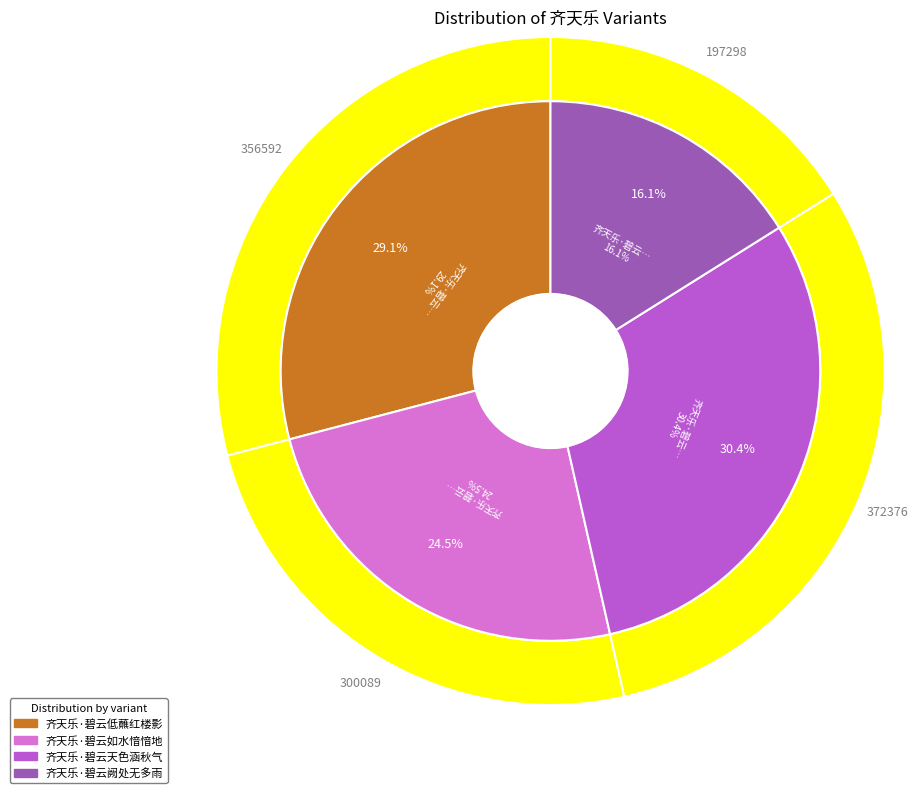

How many segments does this pie chart have?

4